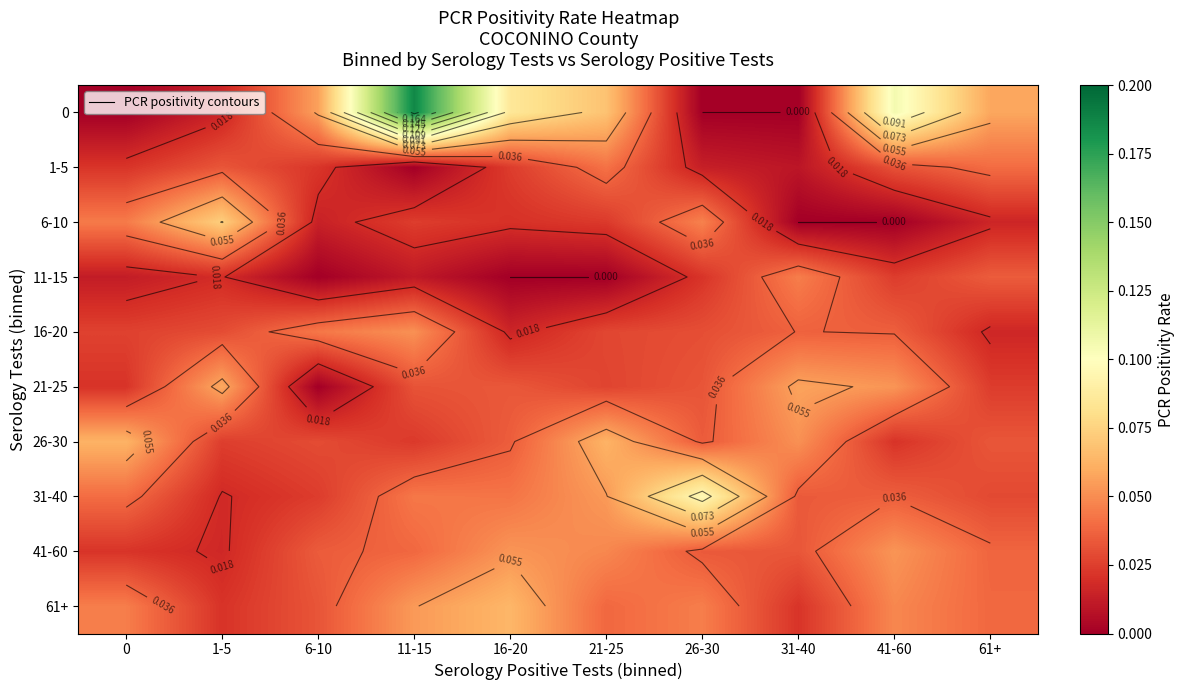

Is the value of 6-10 at 0 greater than the value of 61+ at 16-20?

No